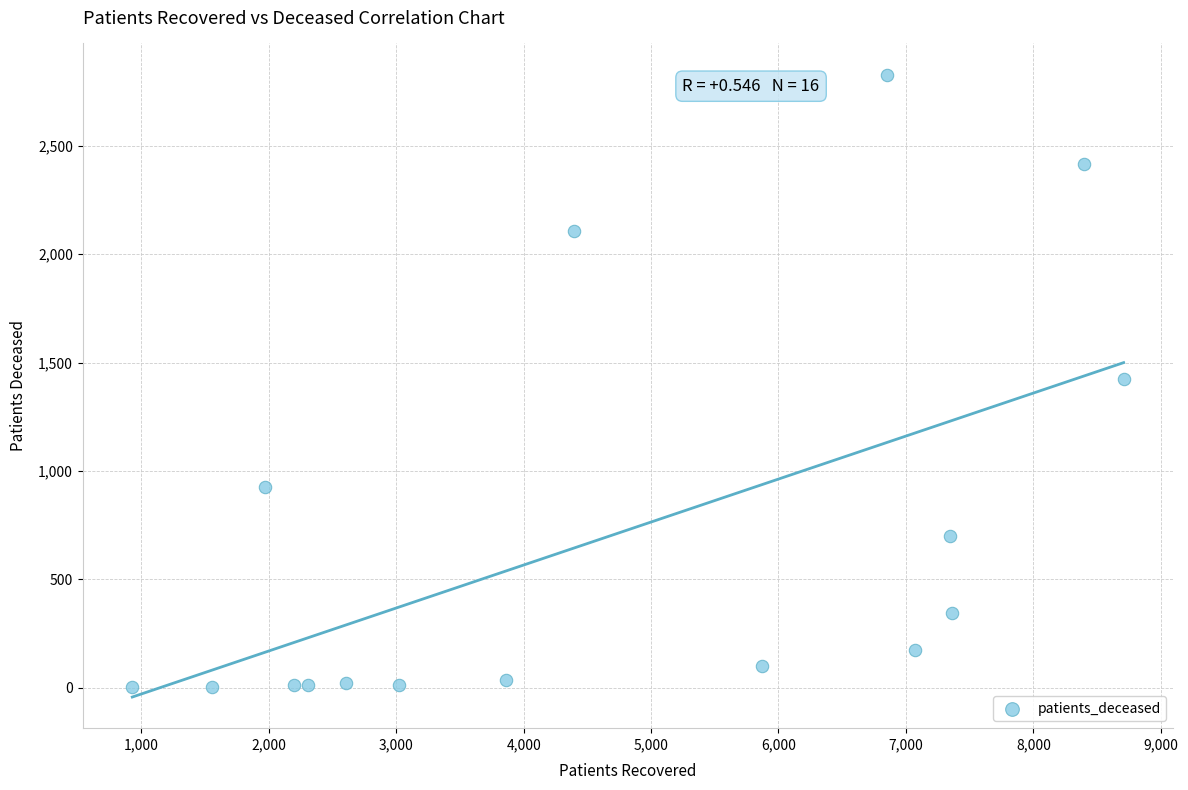

What is the range of X values (max minus min)?

7781